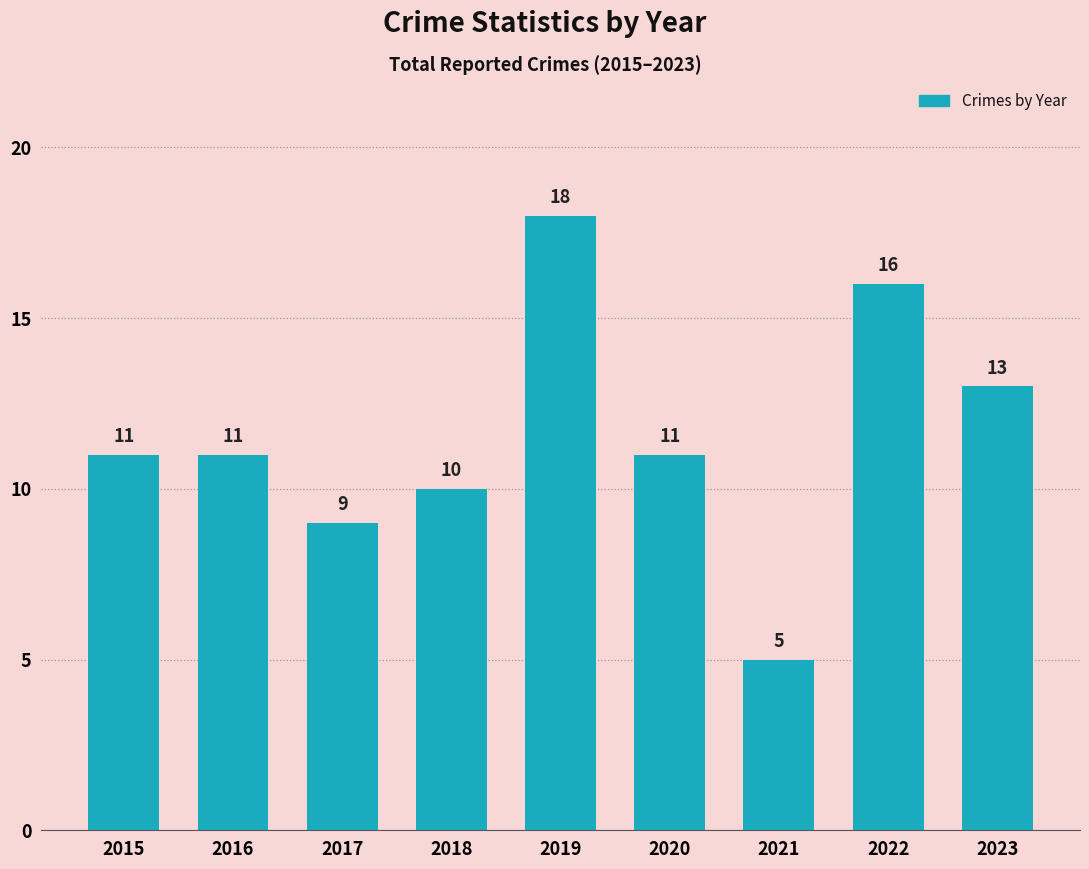

Are the bars grouped side by side (vs. stacked)?

No